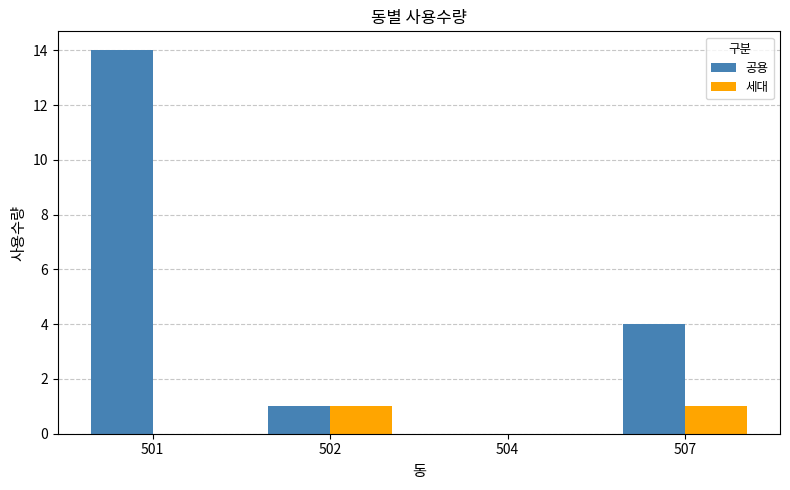

Which series has the largest total across all categories?

공용